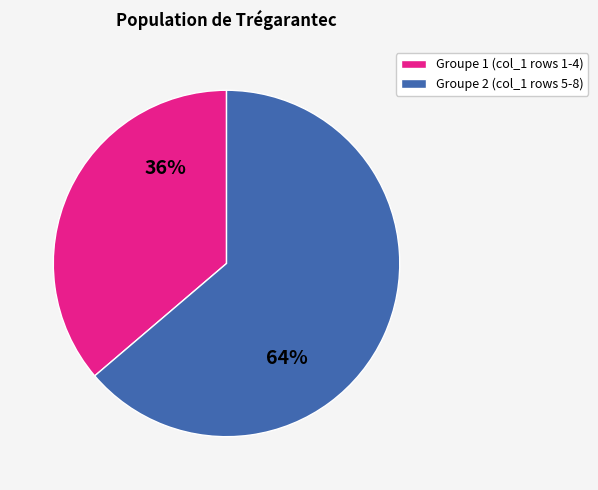

Rank the categories by value from lowest to highest.

Groupe 1 (col_1 rows 1-4), Groupe 2 (col_1 rows 5-8)